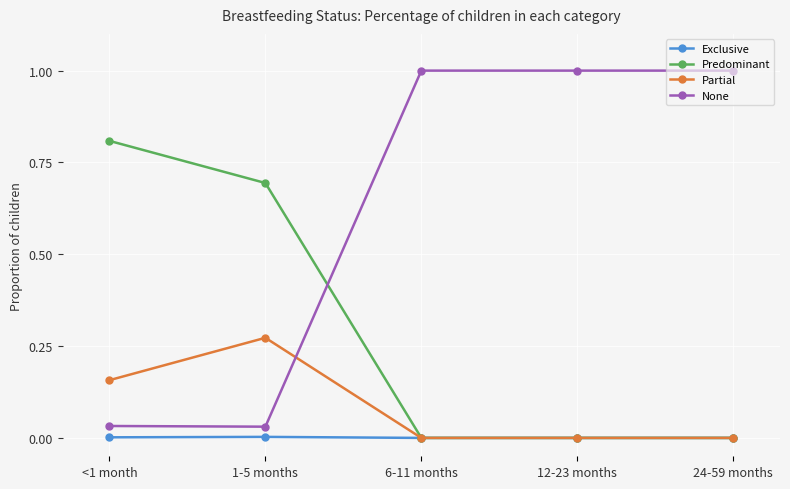

Which series has the largest range (max minus min)?

None